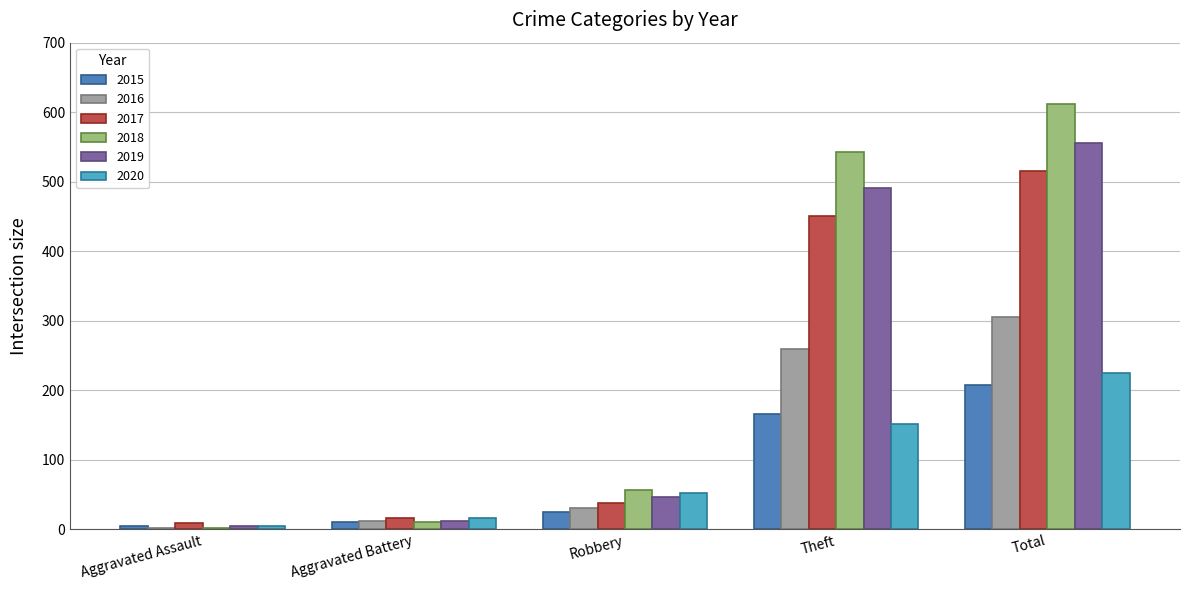

Is the value of 2016 at Theft greater than the value of 2015 at Aggravated Battery?

Yes